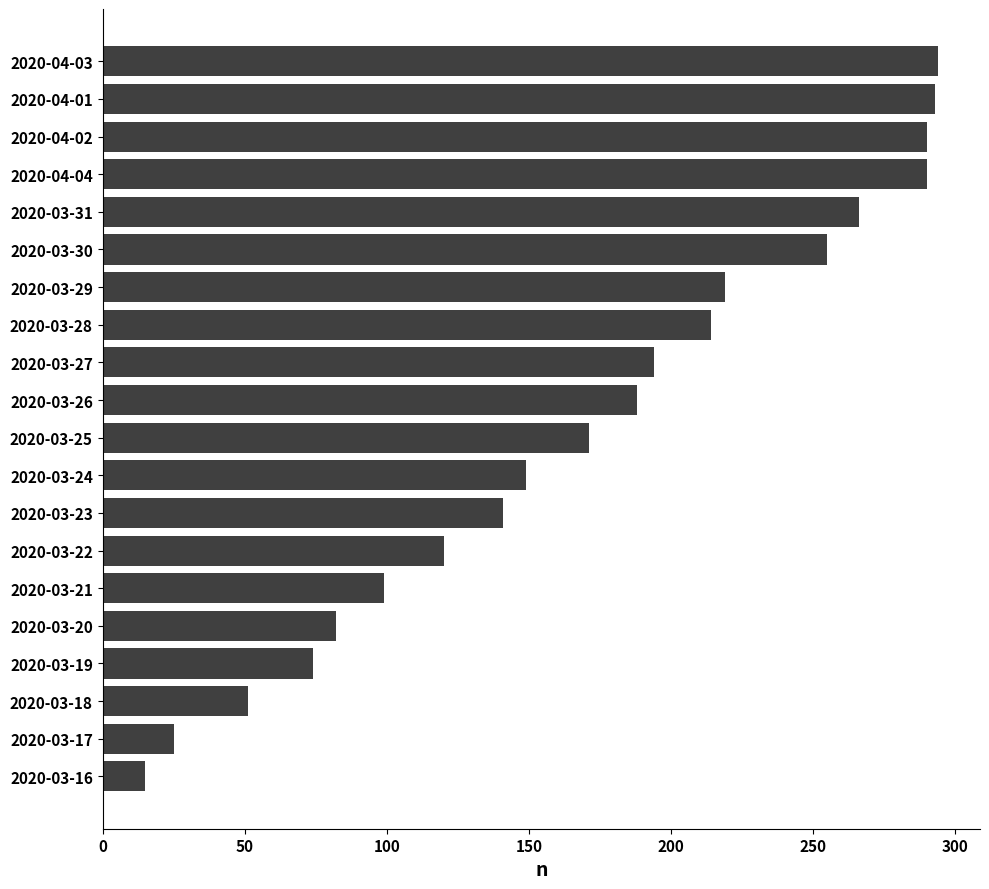

What is the ratio of the value at 2020-03-27 to the value at 2020-03-31?

0.7